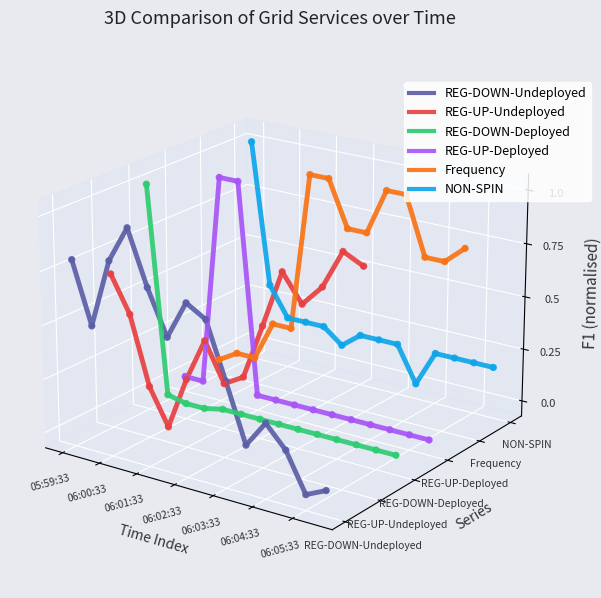

At how many categories does at least one series exceed 0?

14